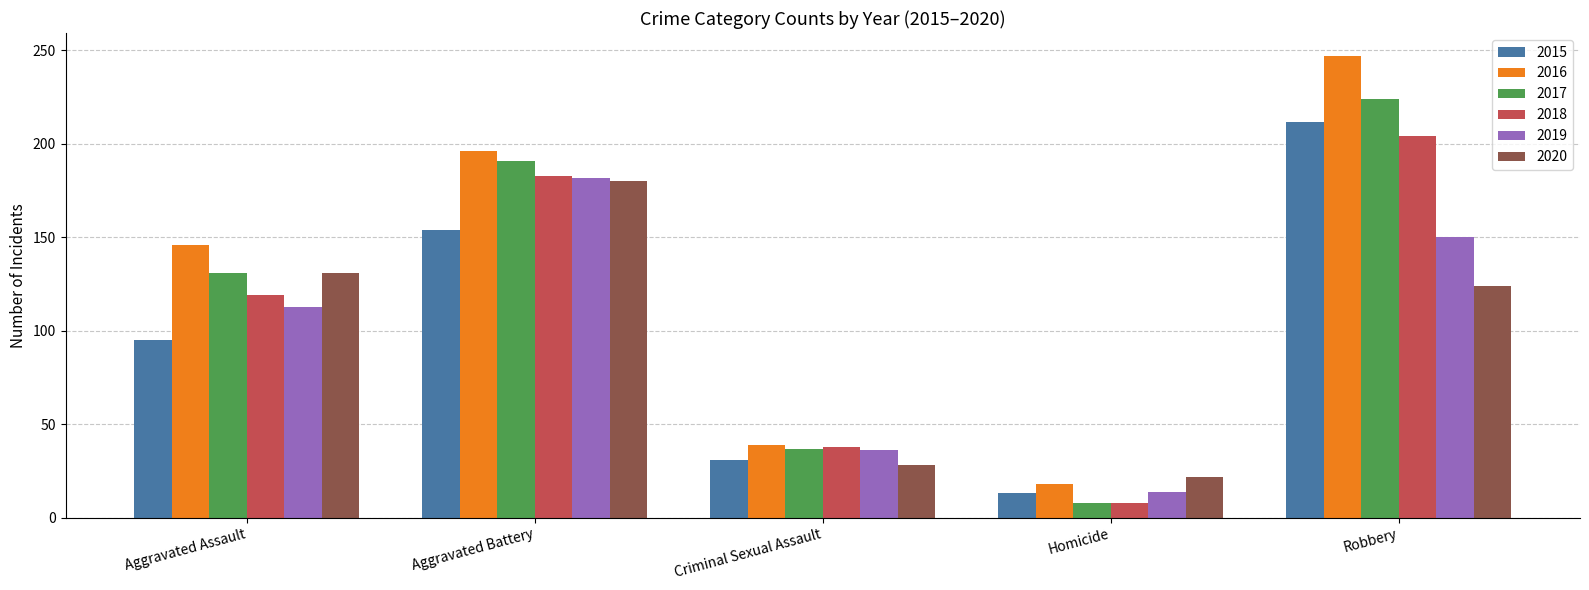

The 2019 series shows 36 at Criminal Sexual Assault. True or false?

True